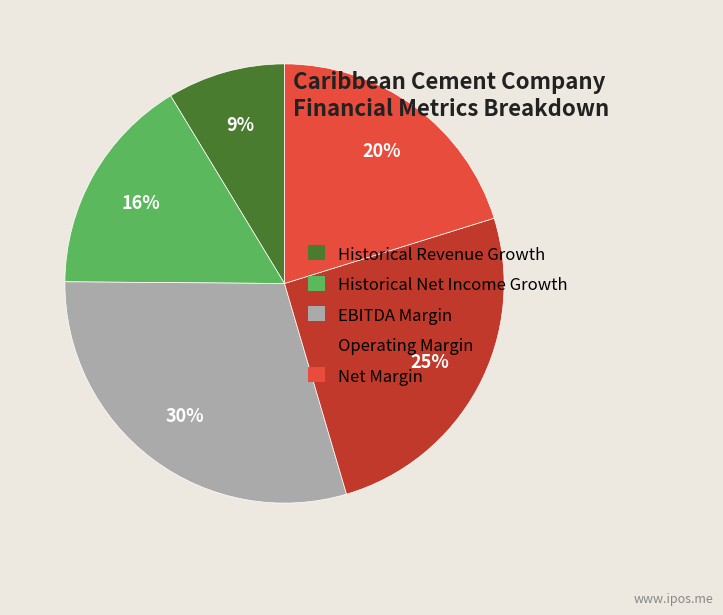

Rank the categories by value from lowest to highest.

Historical Revenue Growth, Historical Net Income Growth, Net Margin, Operating Margin, EBITDA Margin